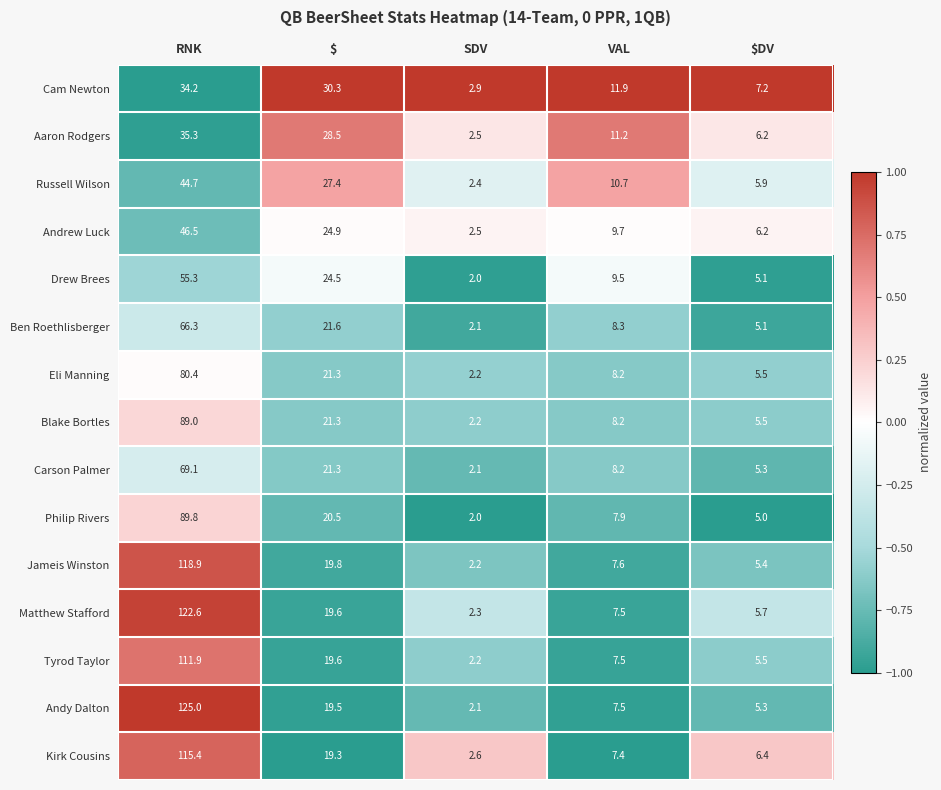

At RNK, list the series in order from smallest to largest.

Cam Newton, Aaron Rodgers, Russell Wilson, Andrew Luck, Drew Brees, Ben Roethlisberger, Carson Palmer, Eli Manning, Blake Bortles, Philip Rivers, Tyrod Taylor, Kirk Cousins, Jameis Winston, Matthew Stafford, Andy Dalton